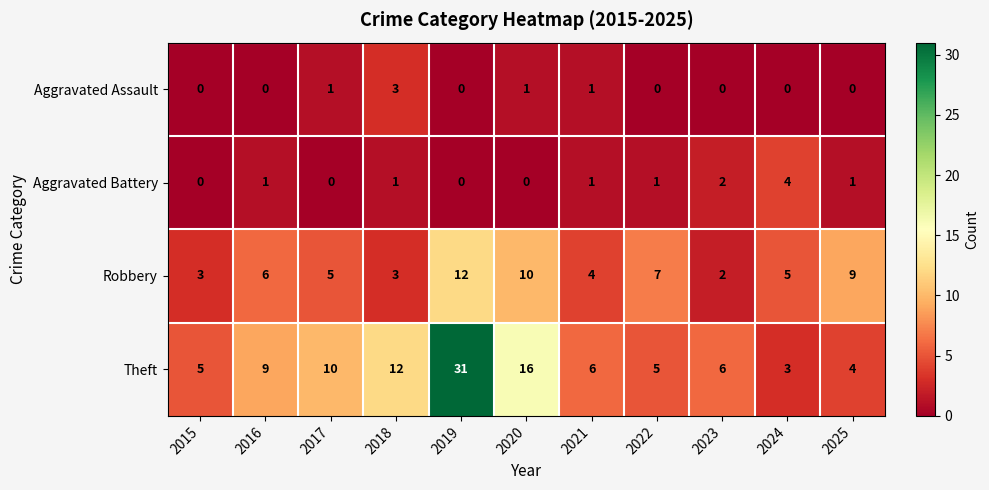

Which label corresponds to the largest value in the chart?

2019